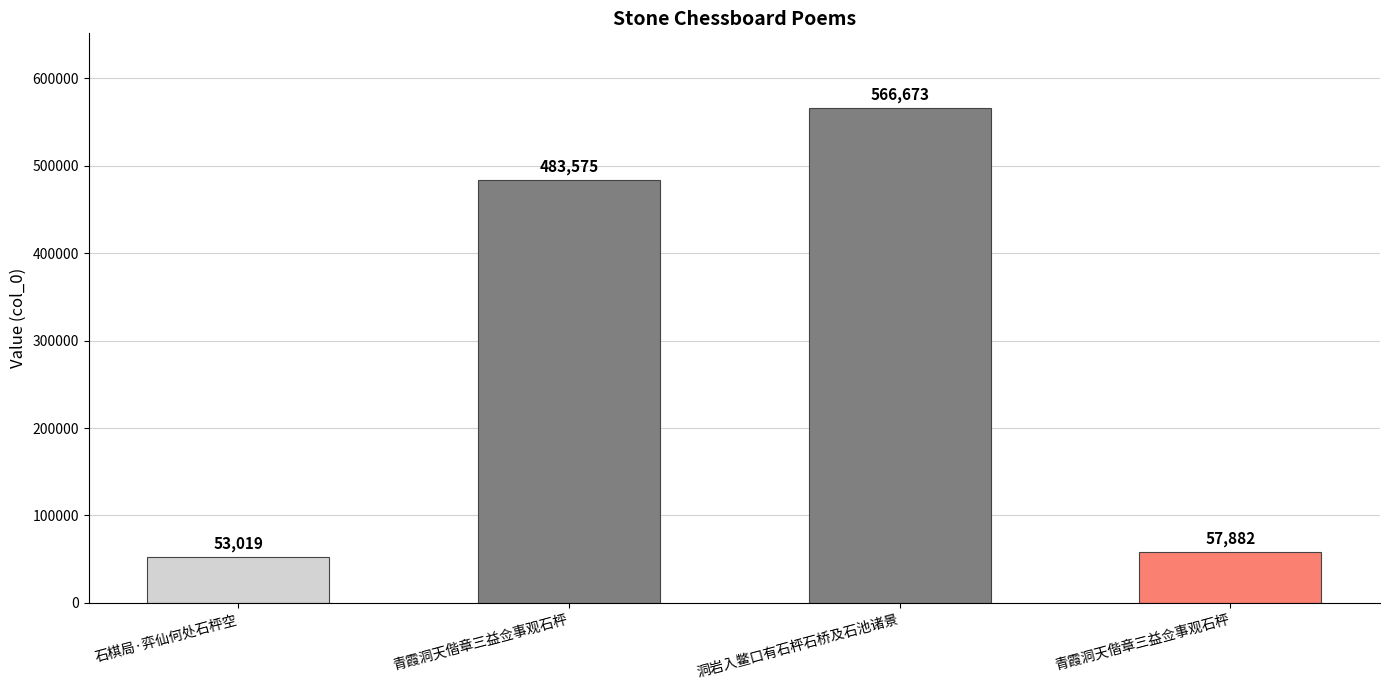

What is the change in value from 青霞洞天偕章三益佥事观石枰 to 洞岩入鳖口有石枰石桥及石池诸景?

+83098